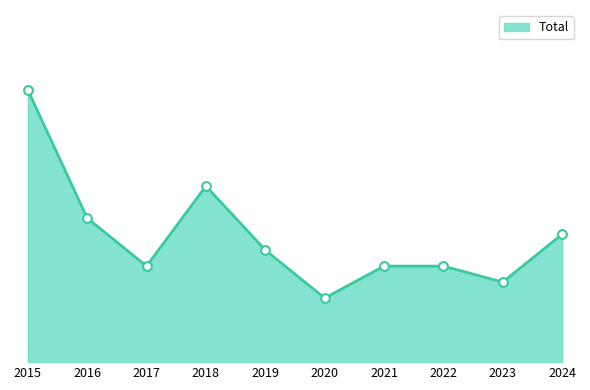

What is the ratio of the value at 2018 to the value at 2019?

1.6